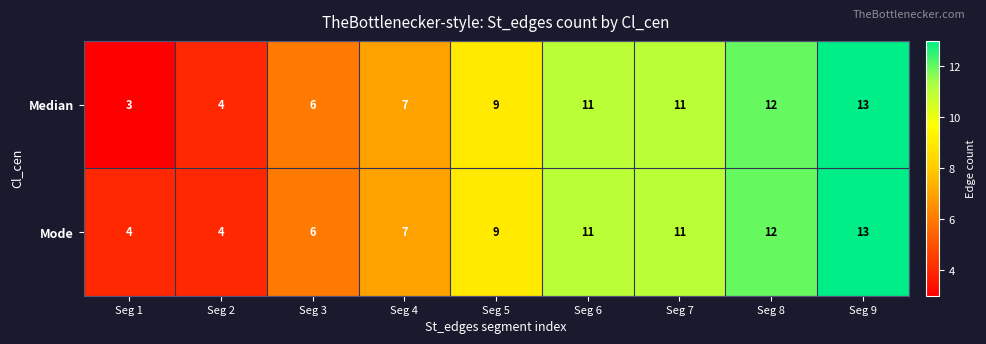

What value does the Median series have at Seg 9?

13